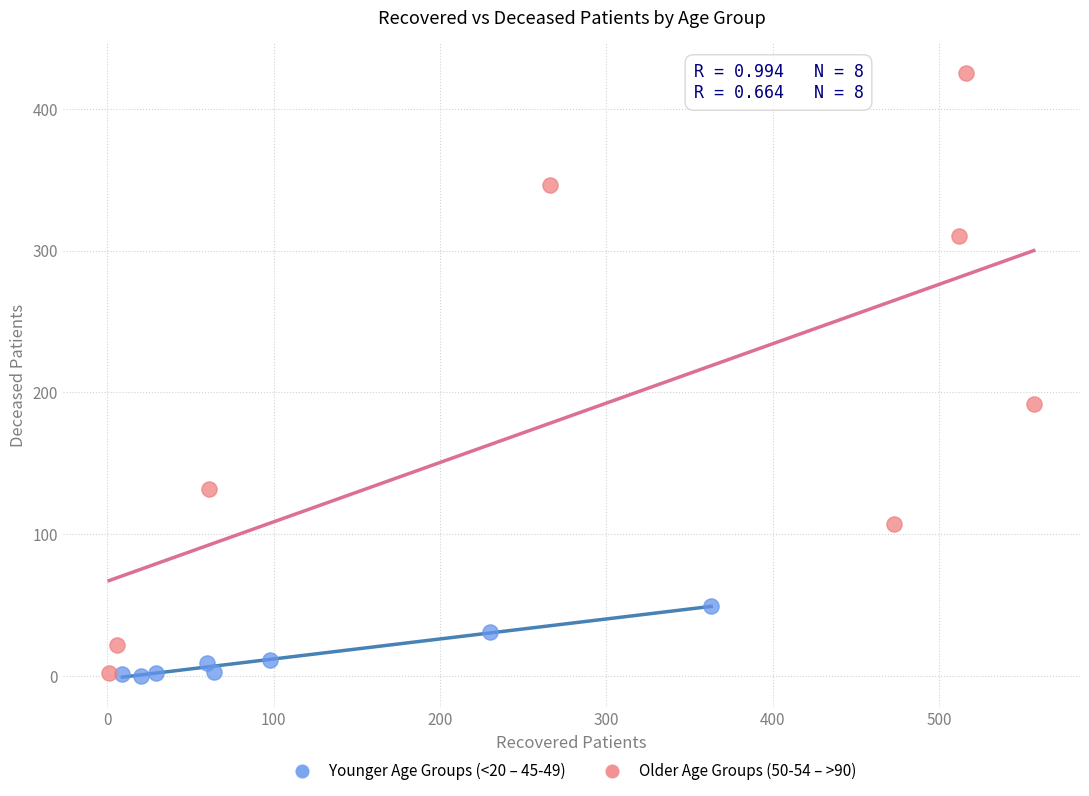

Which series reaches the maximum Y coordinate?

Older Age Groups (50-54 – >90)